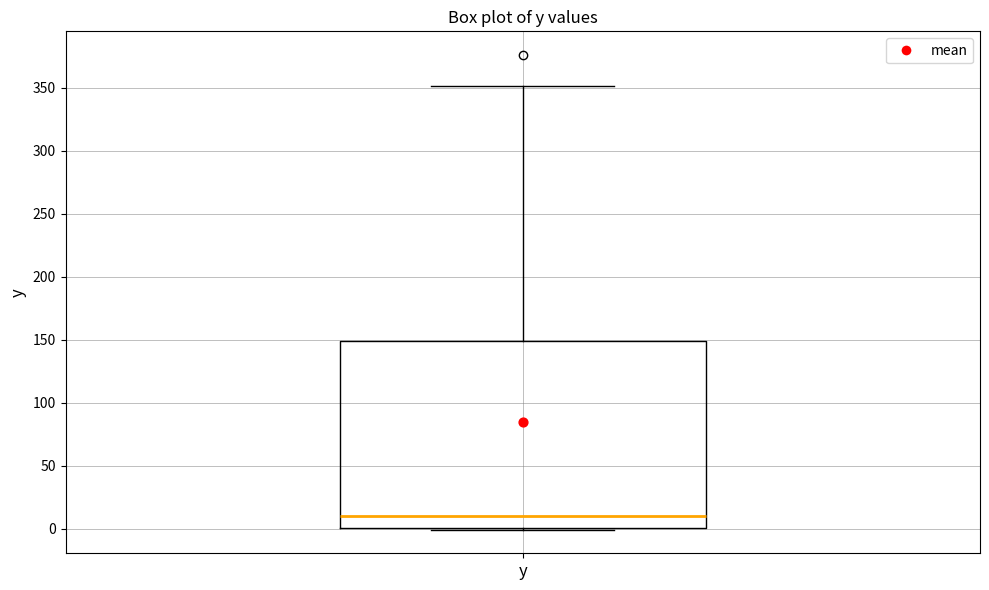

Transcribe this box plot: give where the median line is, the range the box spans, and where the two whiskers end, as read against the y-axis. The values are not printed on the chart, so give them approximately, as read against the axis.

median 10, box 0 to 150, whiskers 0 to 350